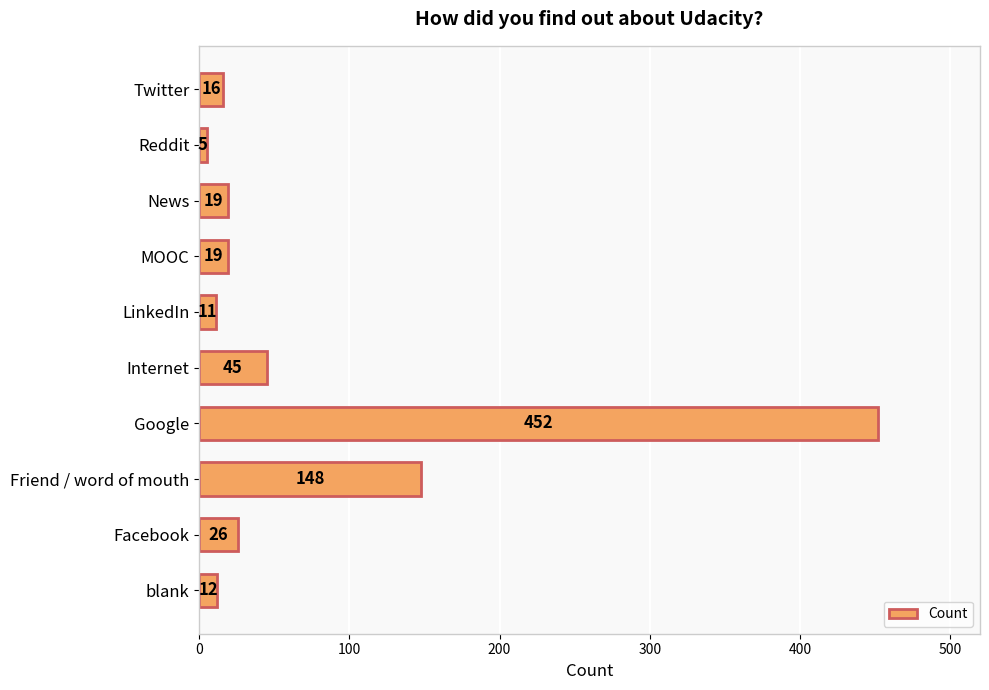

Which label corresponds to the largest value in the chart?

Google